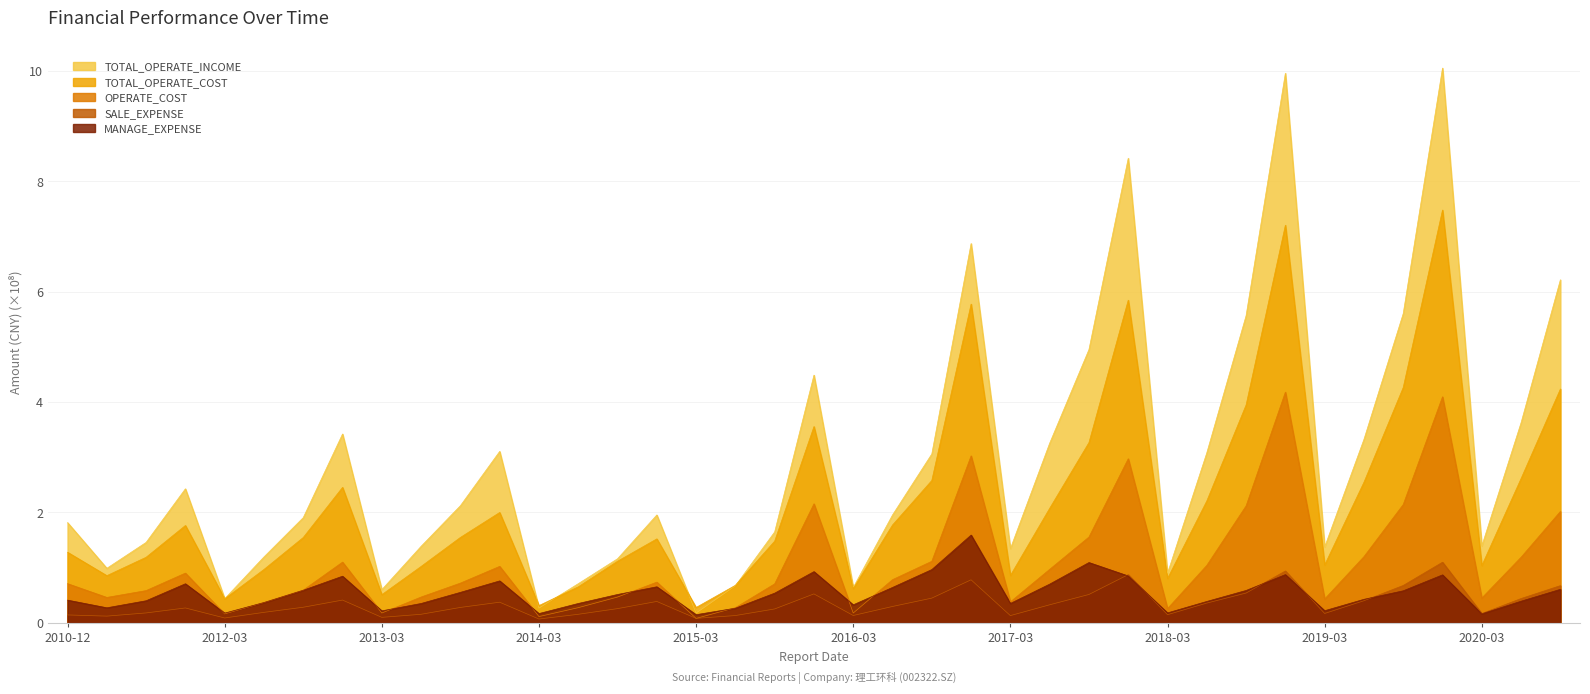

Where is the first local maximum for TOTAL_OPERATE_COST?

2011-12-31